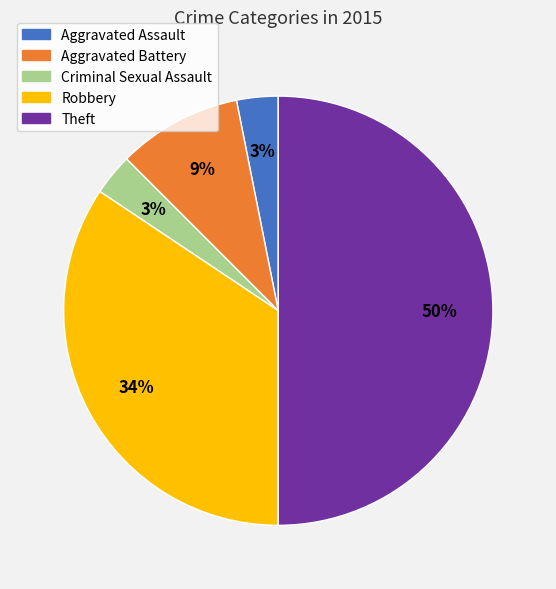

True or false: Robbery accounts for 24% of the total.

False